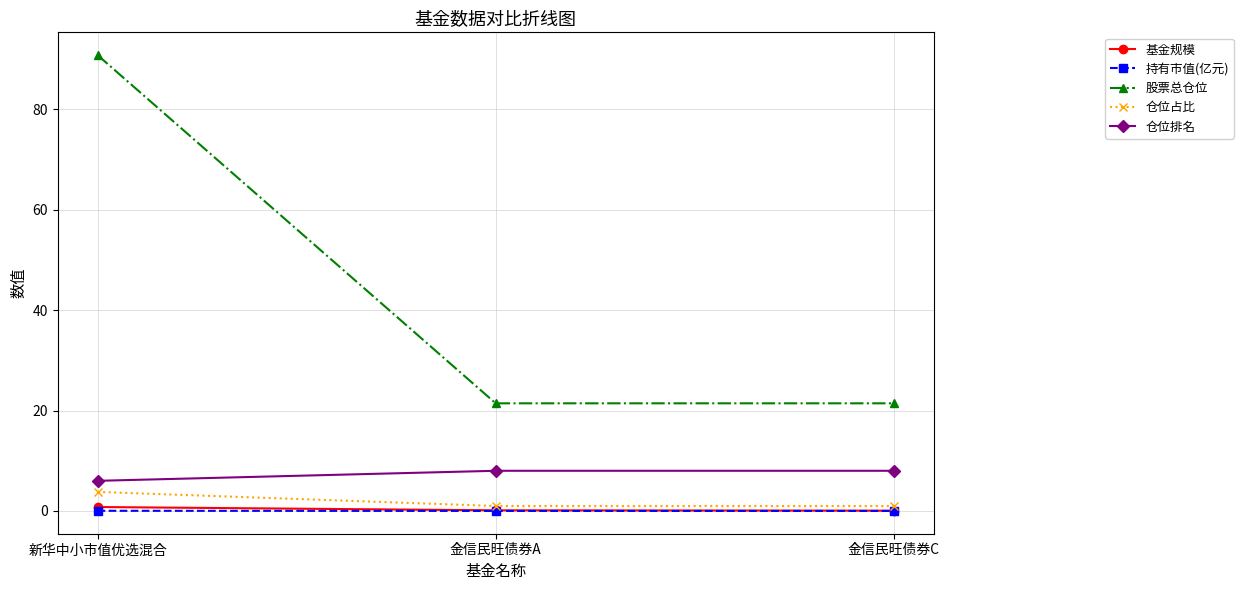

What is the value of the 股票总仓位 point at the 2nd from the left?

21.4